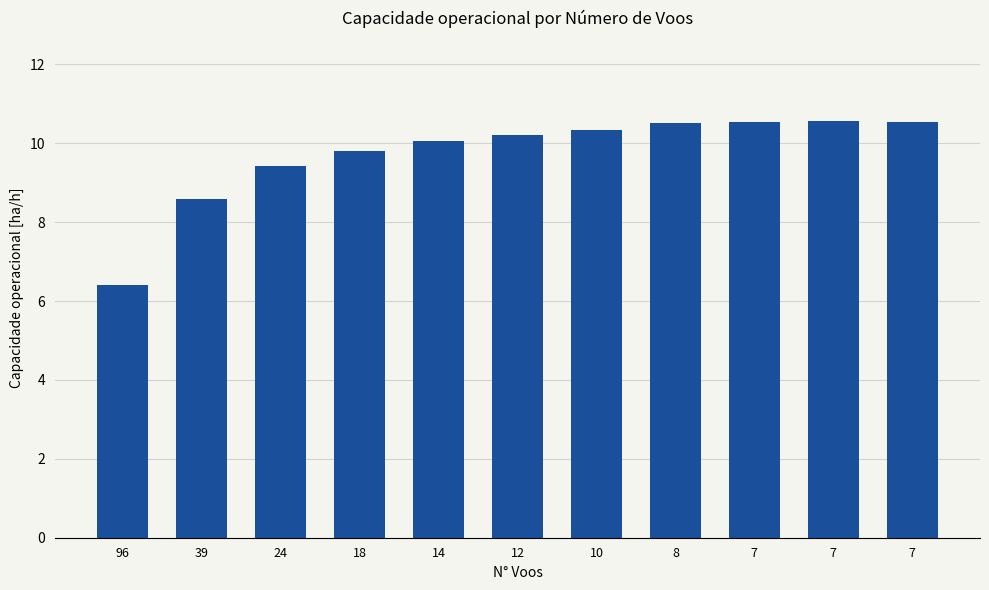

What is the value of the 5th bar from the left?

10.1